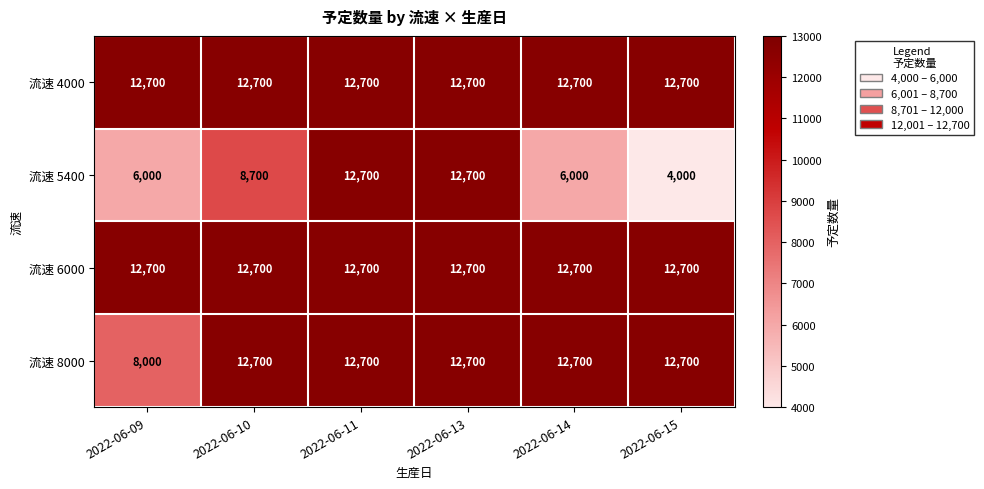

The 流速 6000 series shows 12700 at 2022-06-14. True or false?

True